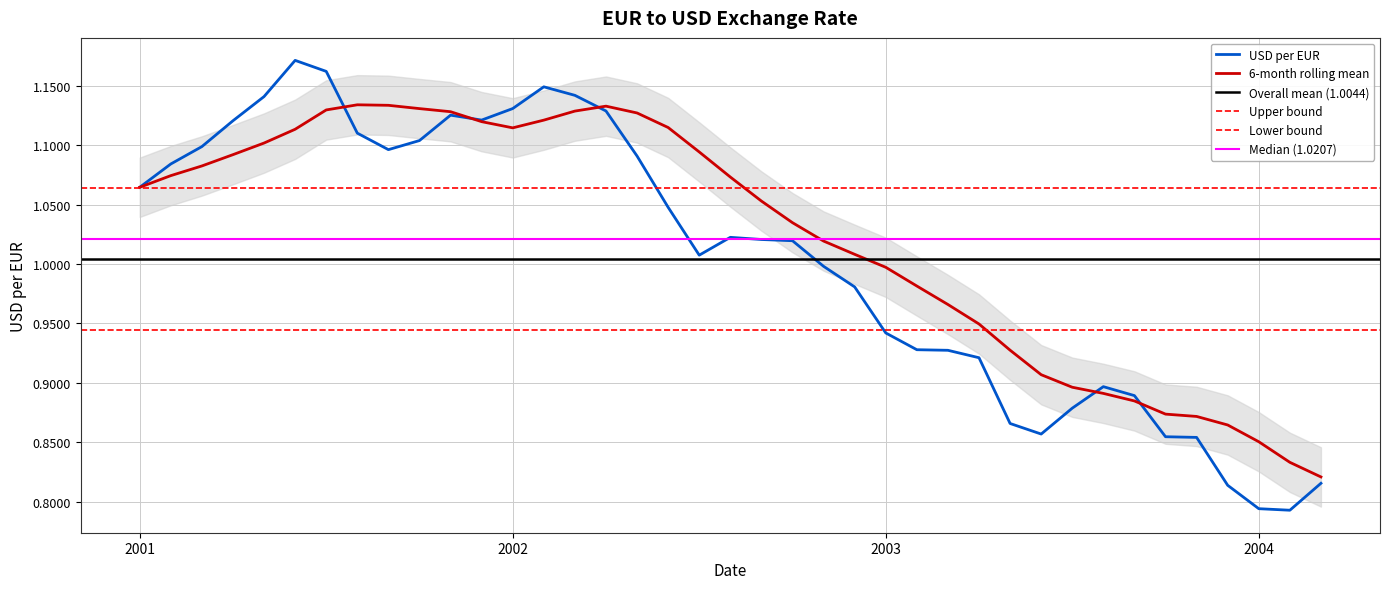

Is it true that USD per EUR equals 1.7 at 2003?

False